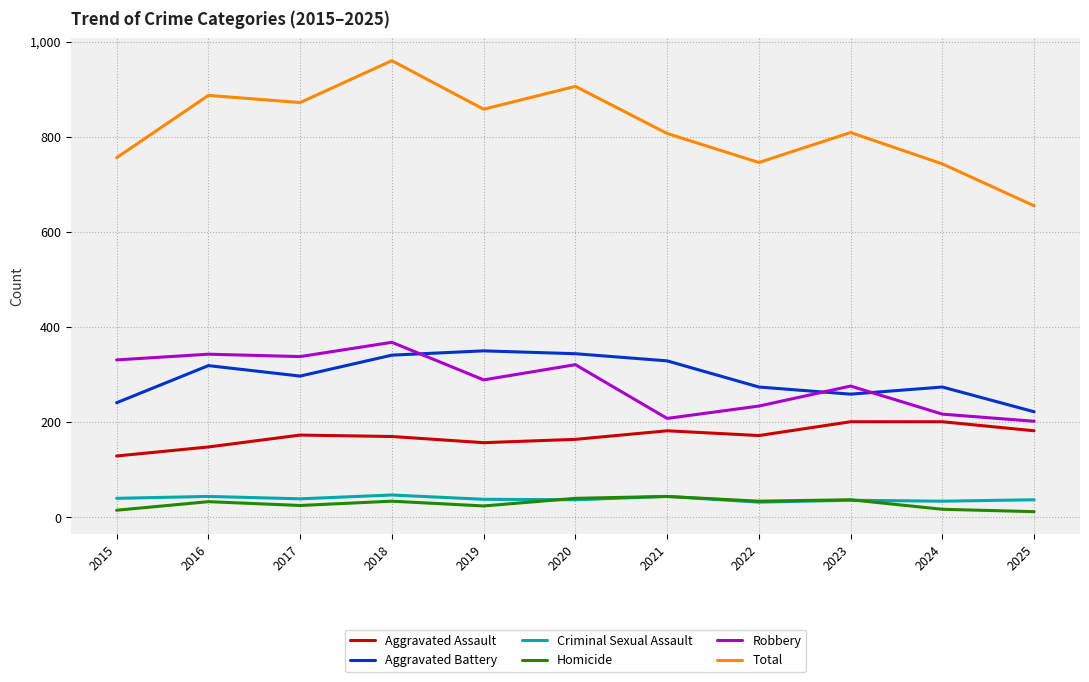

Which series has the largest total across all categories?

Total